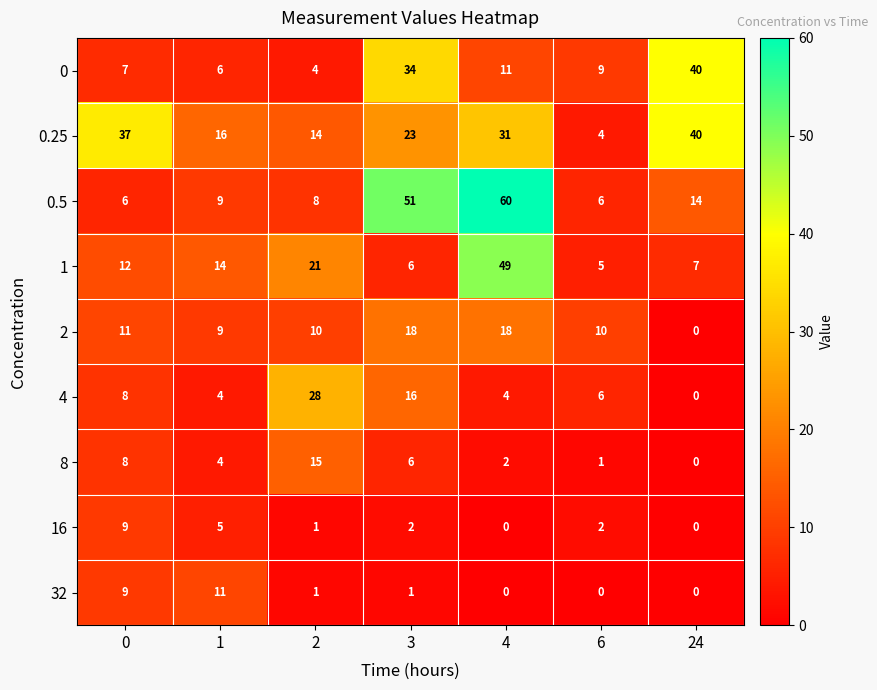

How many data points does each series have?

7